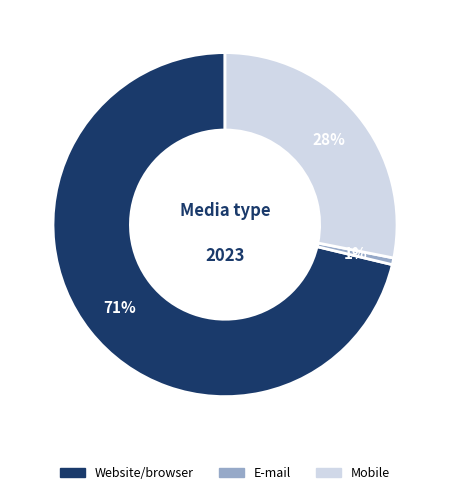

Is it true that Website/browser is 83% of the pie?

False